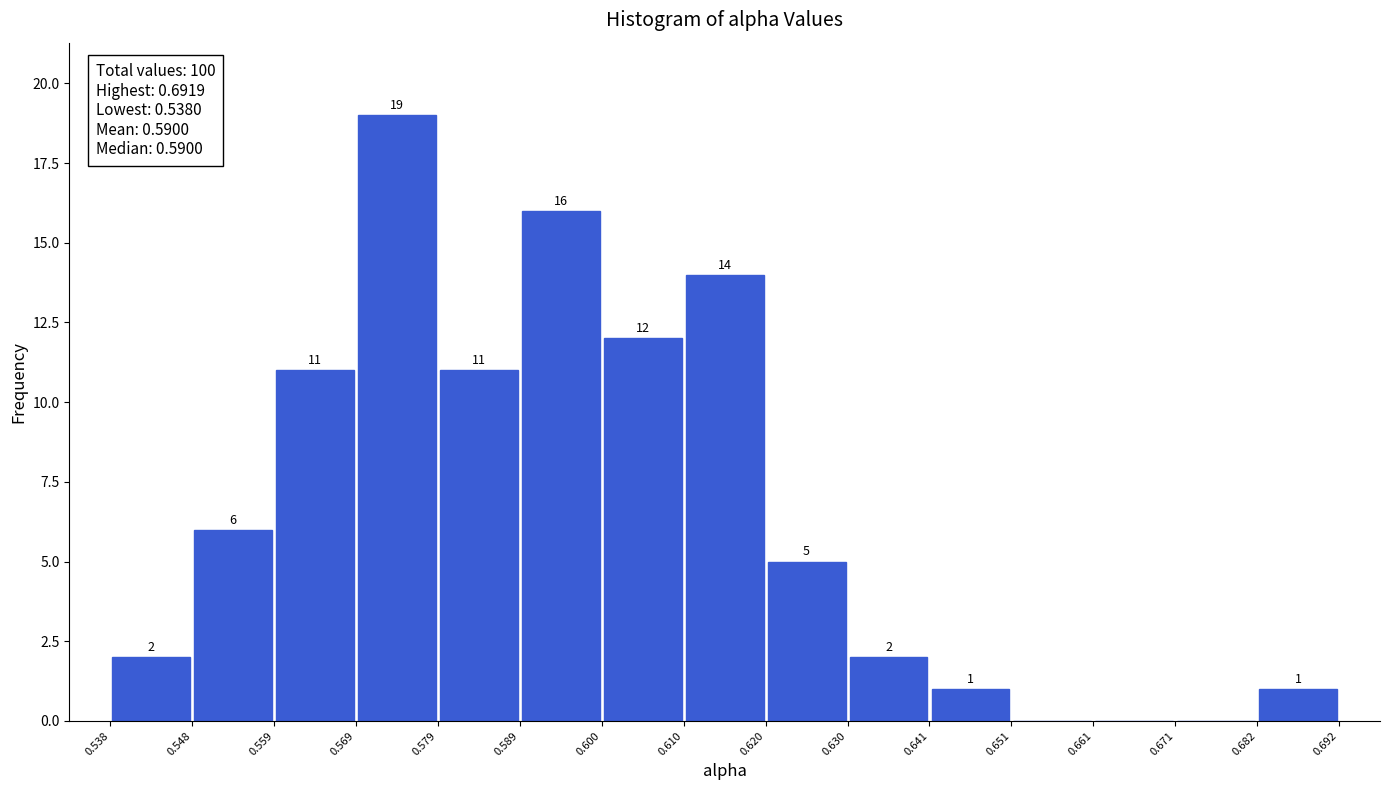

Which range on the x-axis has the tallest bar?

0.569 to 0.579